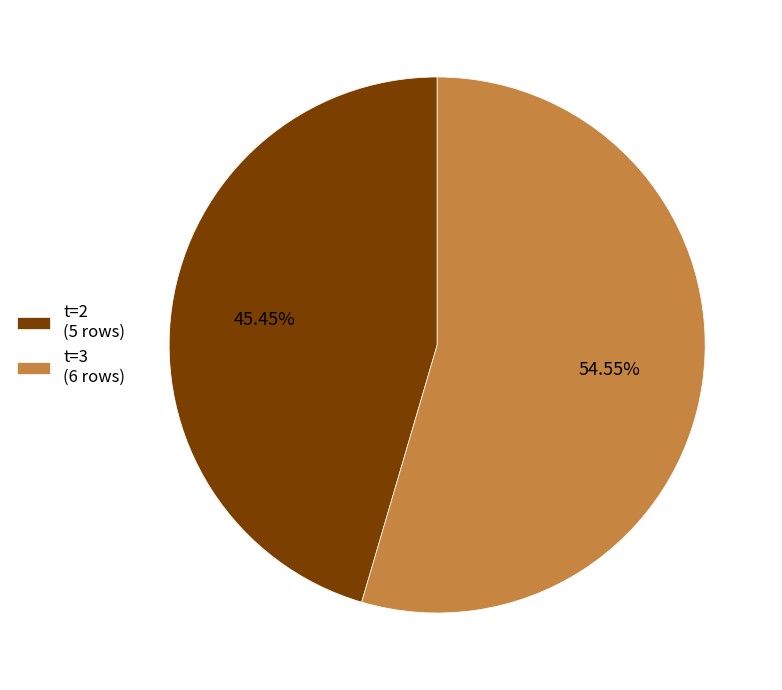

How many slices are in this pie chart?

2